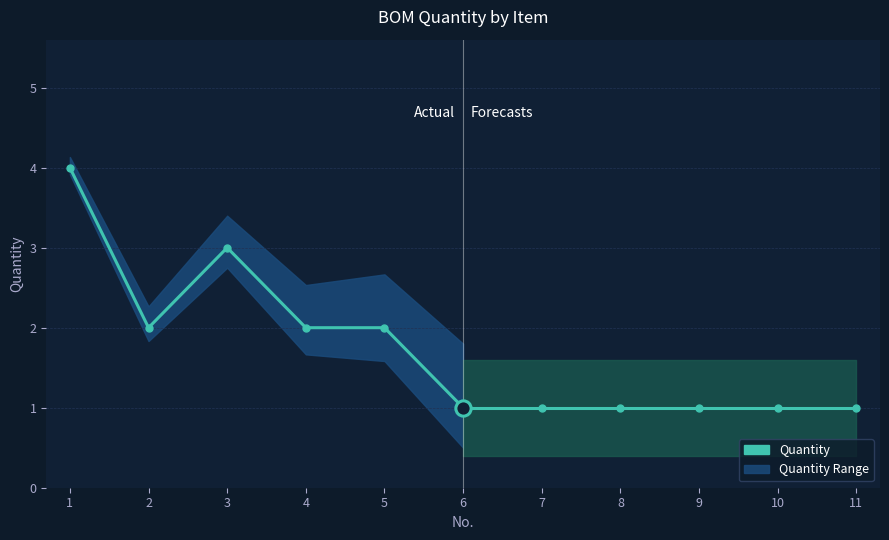

Count the number of values greater than 2.

2